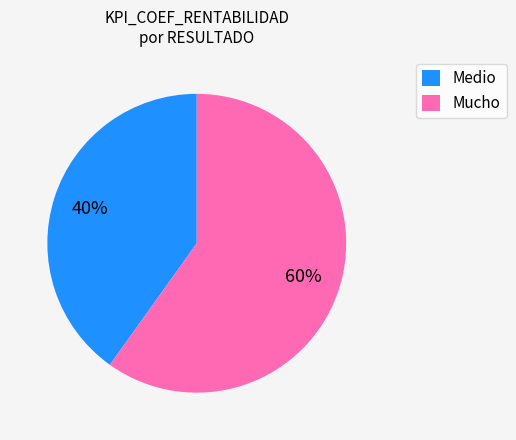

How many slices are in this pie chart?

2